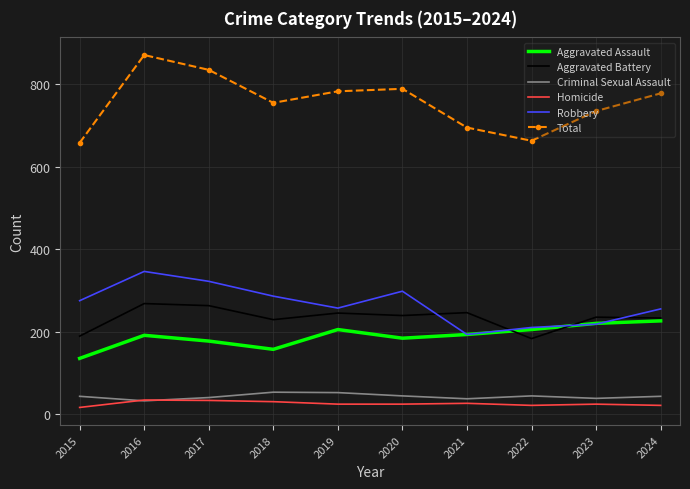

What is the difference between the highest and lowest values at 2017?

802